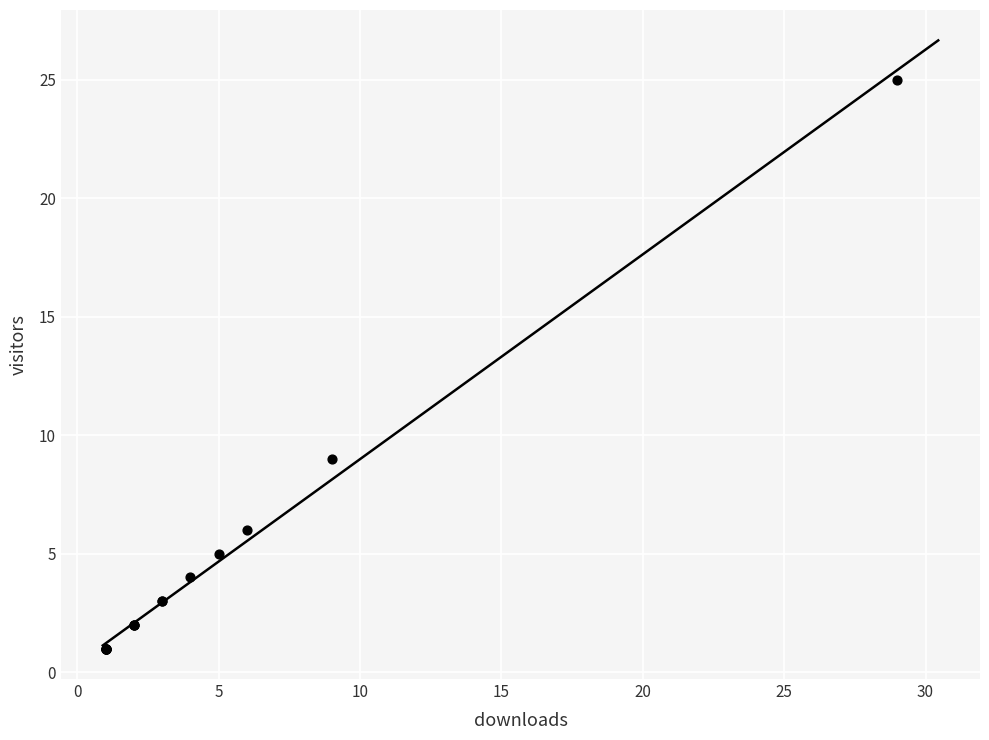

What Y value in the scatter plot is closest to 13?

9